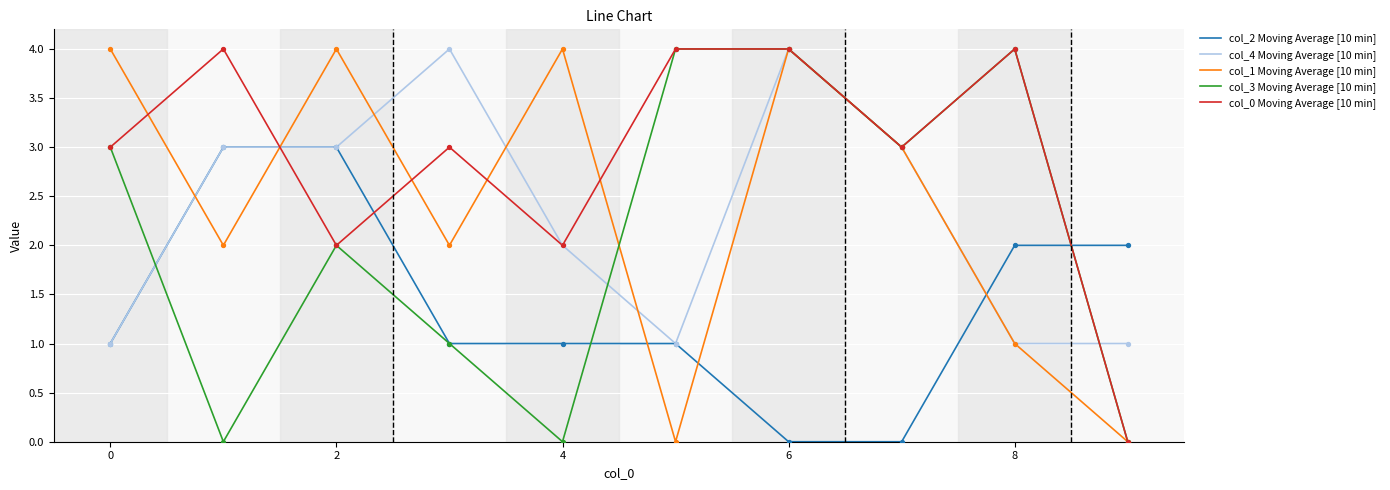

Which series has the largest total across all categories?

col_0 Moving Average [10 min]